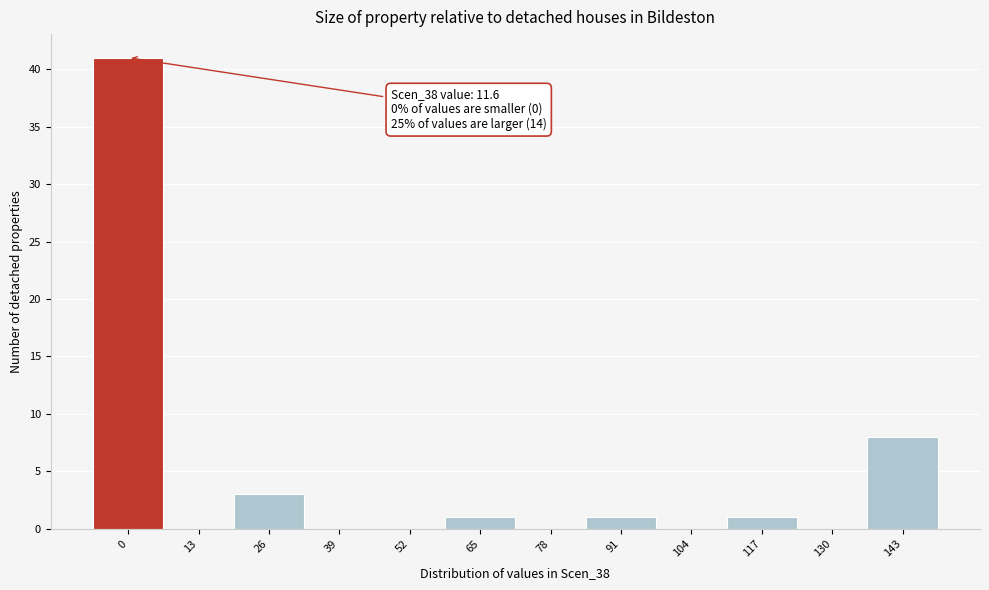

Reading left to right, extract all data points from this chart.

0=41	13=0	26=3	39=0	52=0	65=1	78=0	91=1	104=0	117=1	130=0	143=8